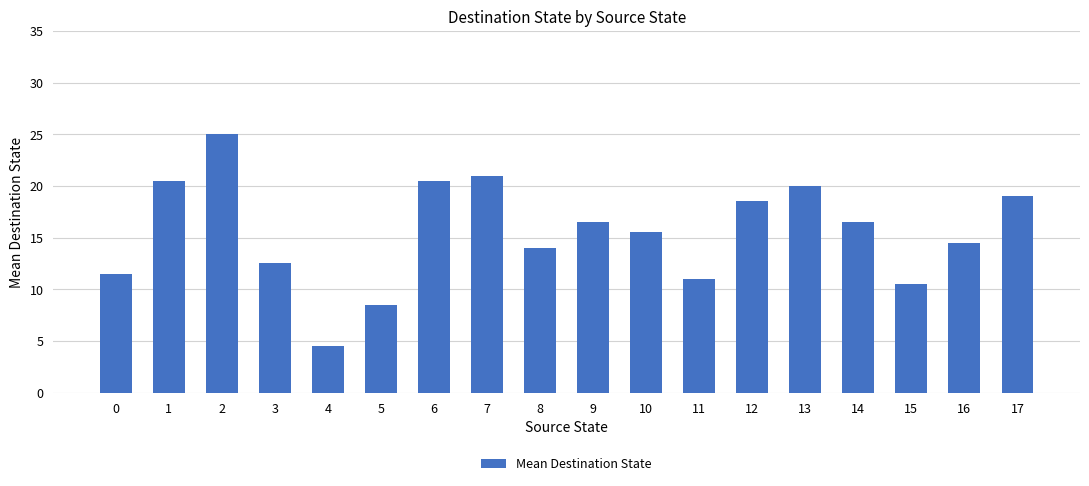

True or false: the data shows 20.5 at 0.

False